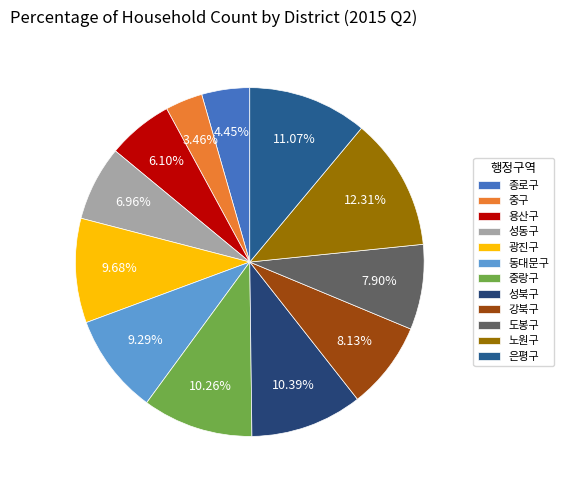

Which category has the smallest portion of the pie?

중구